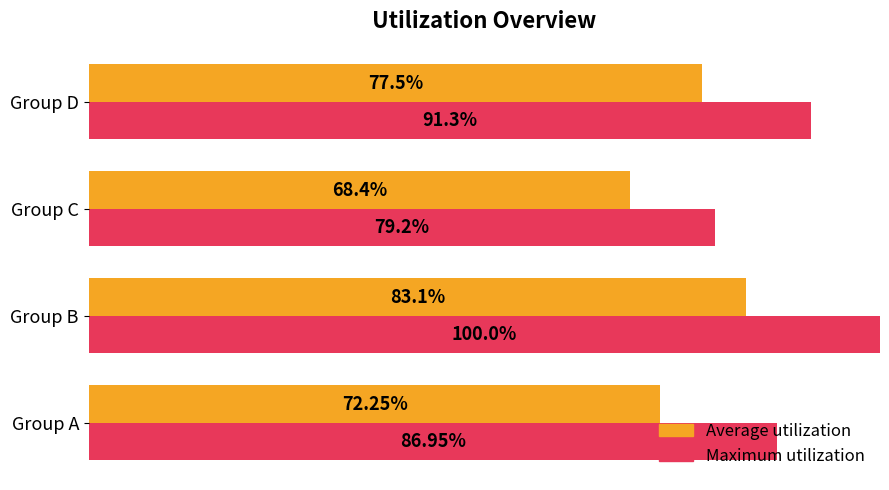

Which series has the largest range (max minus min)?

Maximum utilization